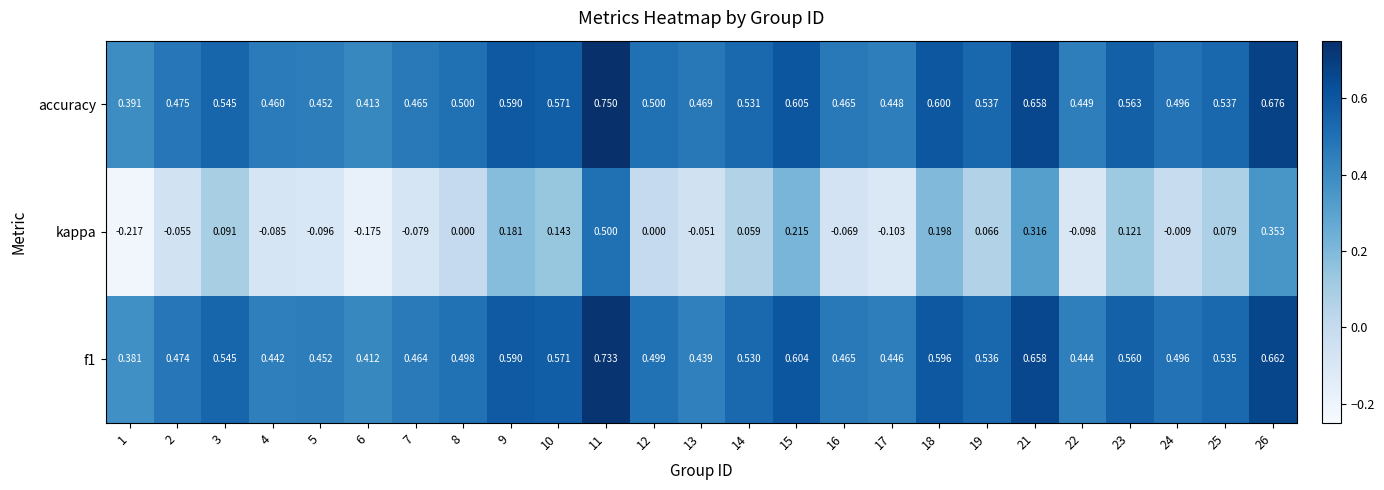

At how many categories does at least one series exceed 0?

25